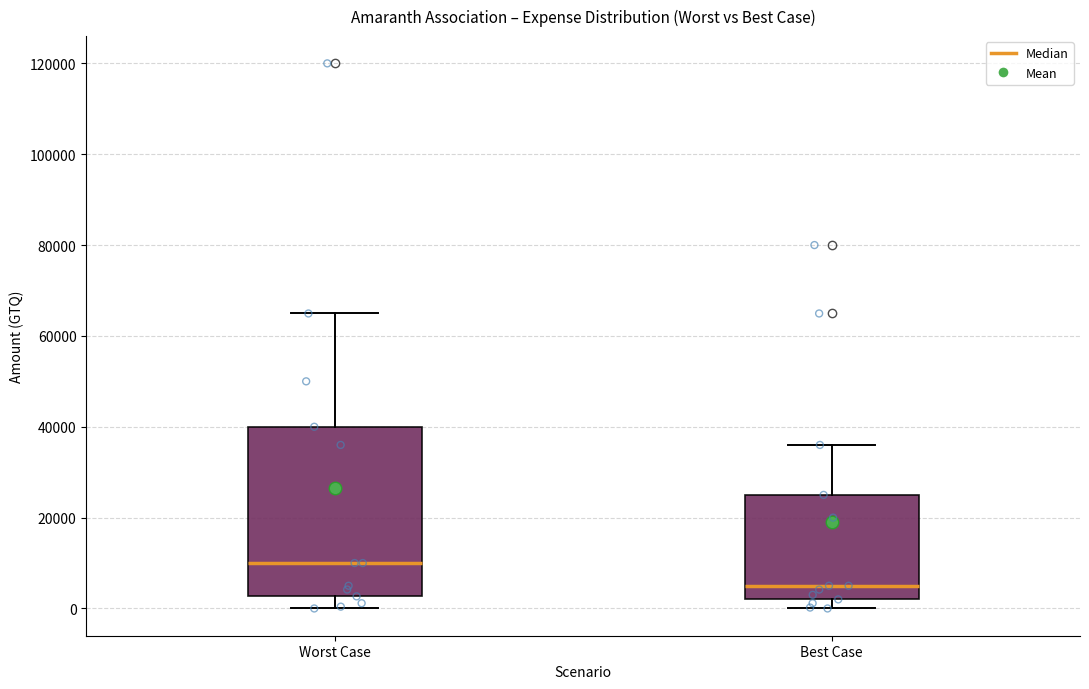

Reading left to right, read every box against the y-axis: the position of its median line, the range the box covers, and the ends of its whiskers. The values are not printed on the chart, so give them approximately, as read against the axis.

Worst Case: median 10000, box 2000 to 40000, whiskers 0 to 64000
Best Case: median 6000, box 2000 to 26000, whiskers 0 to 36000